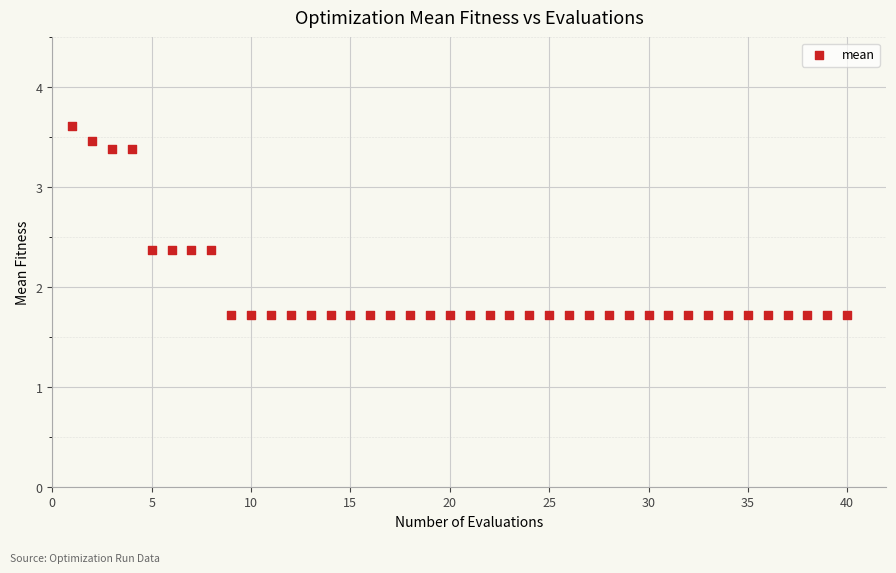

What is the range of Y values (max minus min)?

1.9